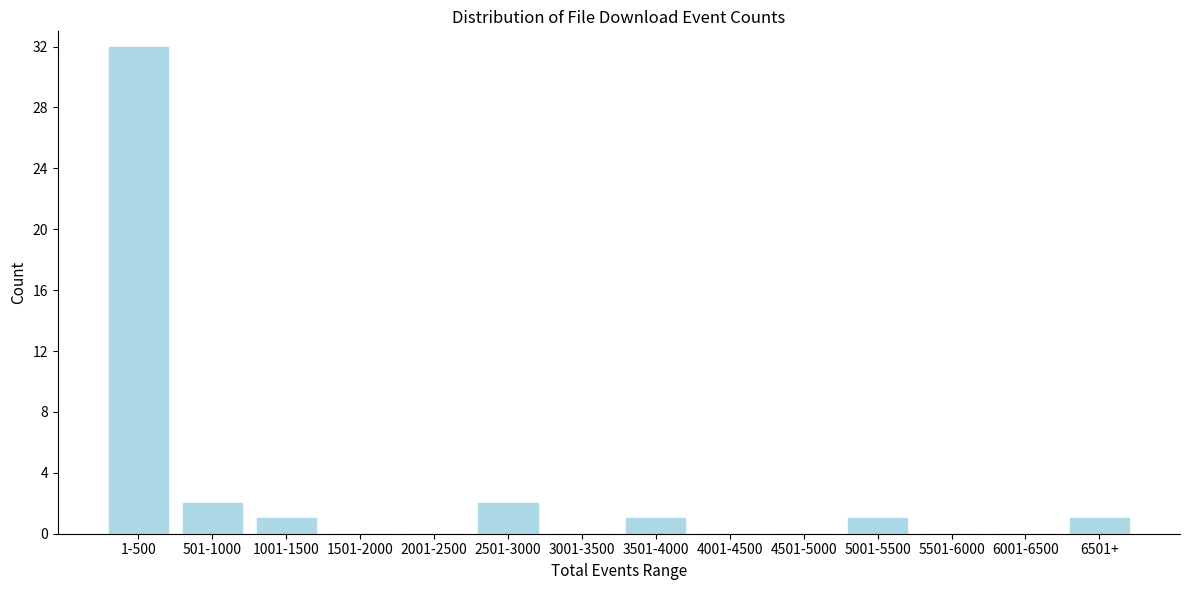

Reading left to right, list all the values displayed in this chart.

1-500=32	501-1000=2	1001-1500=1	1501-2000=0	2001-2500=0	2501-3000=2	3001-3500=0	3501-4000=1	4001-4500=0	4501-5000=0	5001-5500=1	5501-6000=0	6001-6500=0	6501+=1